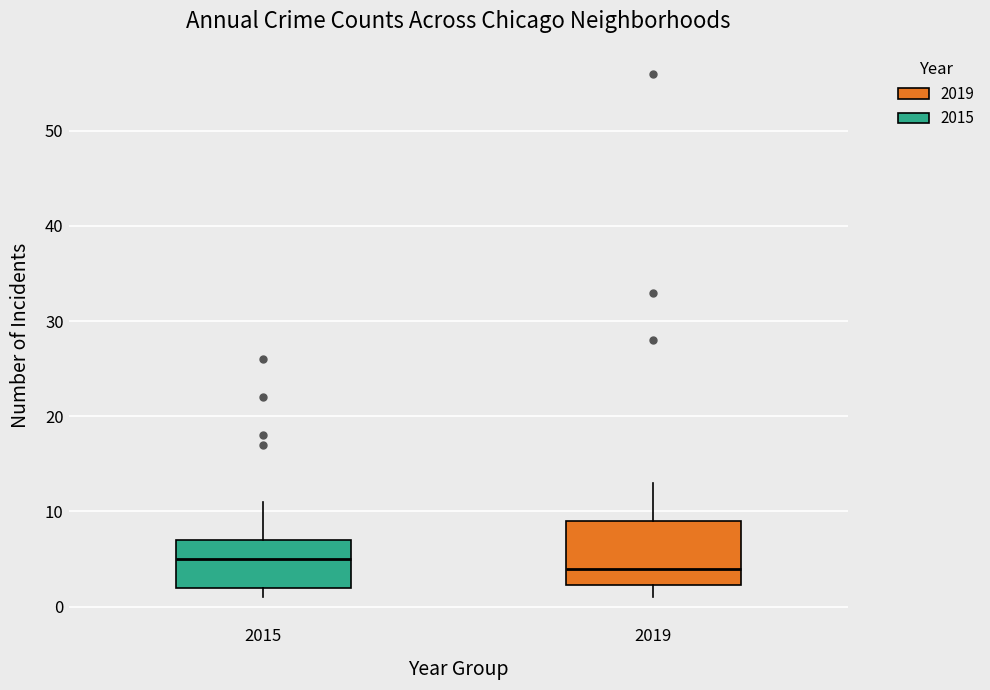

Which box is the tallest, from its lower edge to its upper edge?

2019